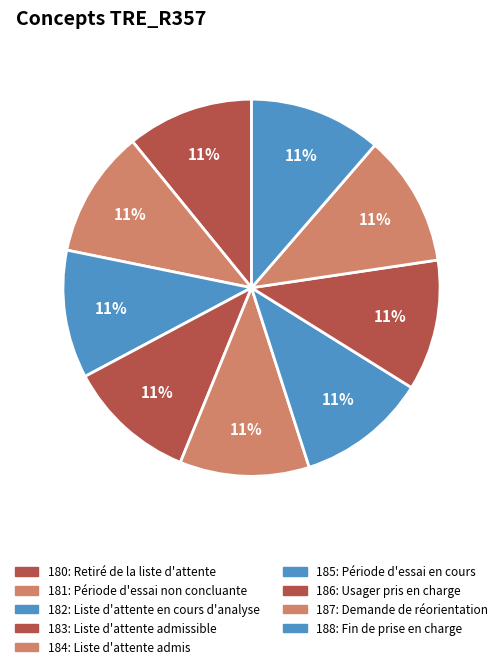

Is it true that 188: Fin de prise en charge is 20% of the pie?

False